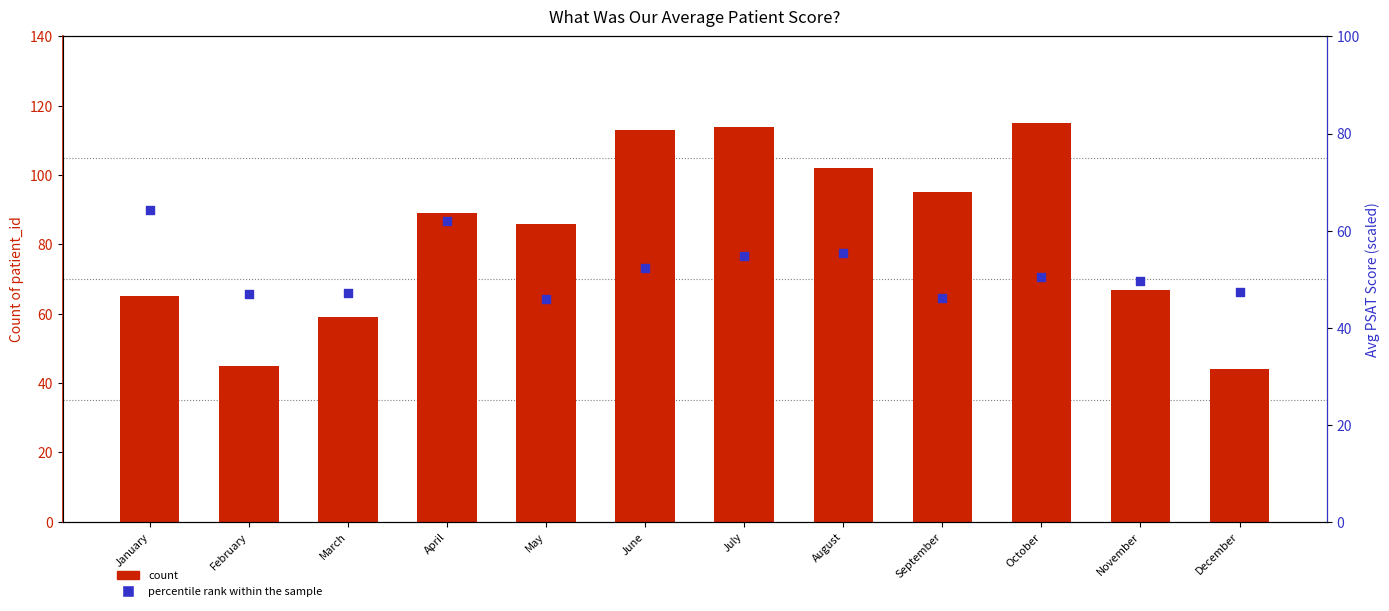

Which series reaches the maximum Y coordinate?

count